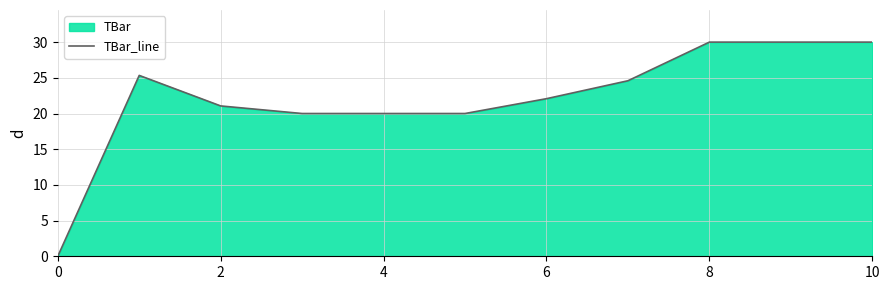

Approximately how many times larger is the value at 6 compared to 8?

0.7